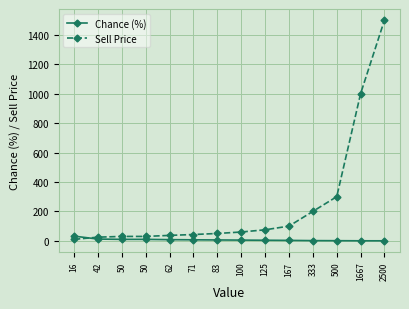

True or false: Chance (%) and Sell Price intersect in this chart.

True